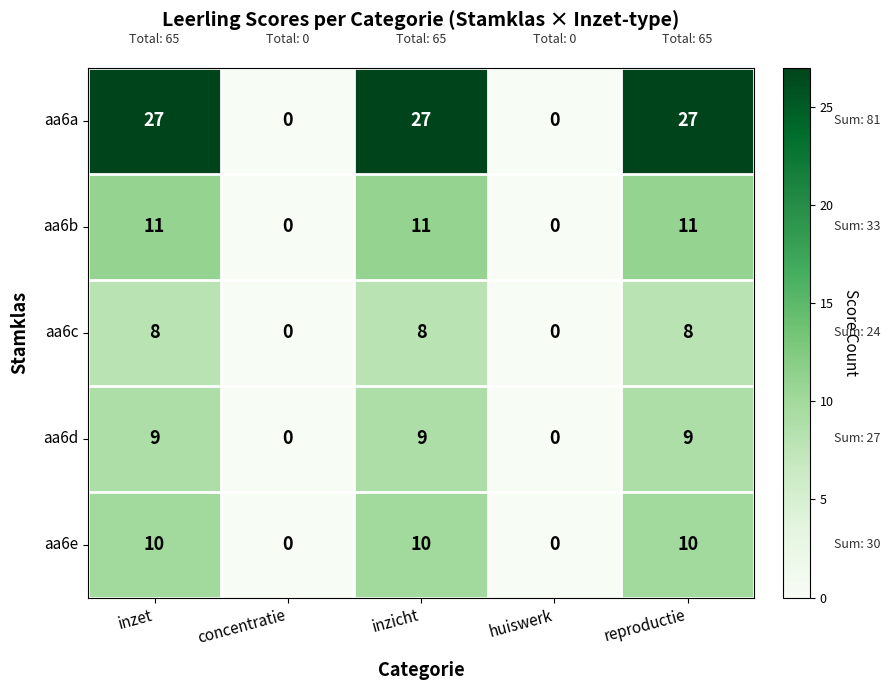

What is the average value of the aa6e series?

6